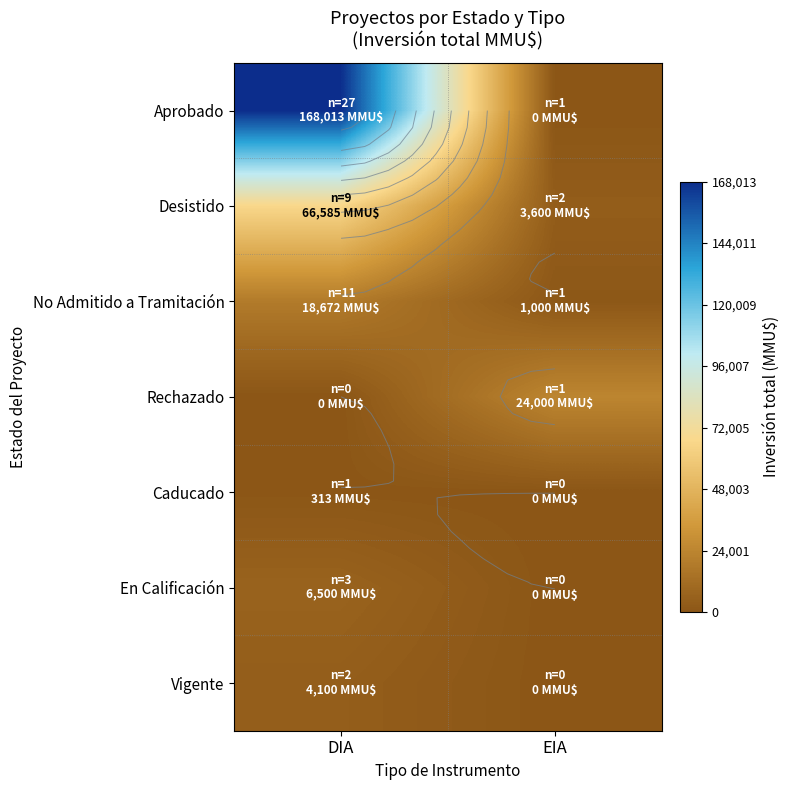

What is the difference between the highest and lowest values at DIA?

168013